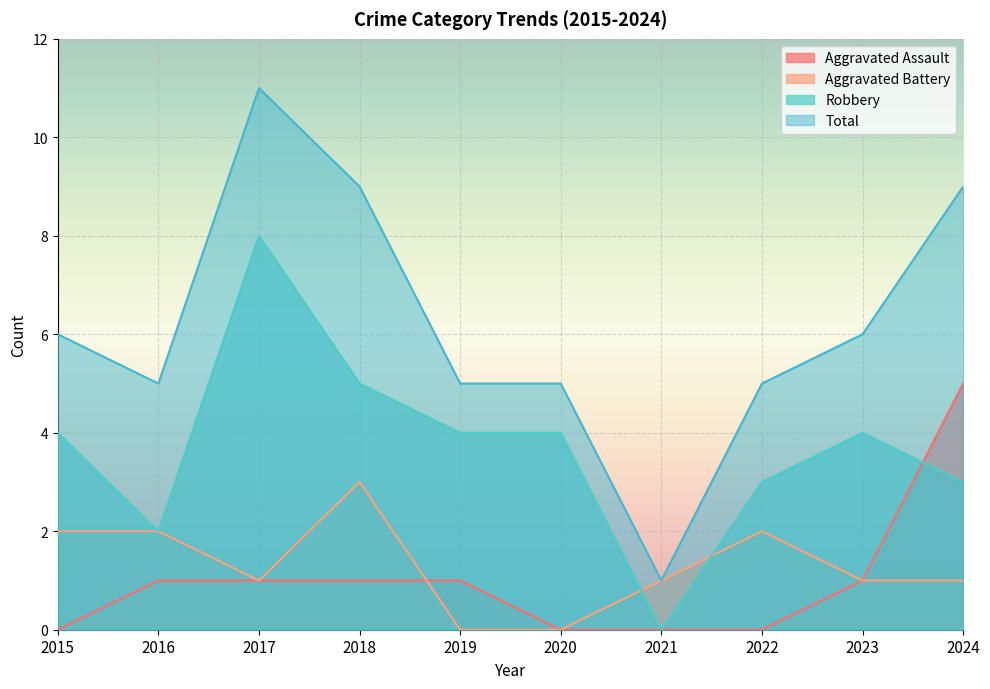

Reading left to right, what are all the values shown in this chart?

Aggravated Assault: 0	1	1	1	1	0	0	0	1	5
Aggravated Battery: 2	2	1	3	0	0	1	2	1	1
Robbery: 4	2	8	5	4	4	0	3	4	3
Total: 6	5	11	9	5	5	1	5	6	9